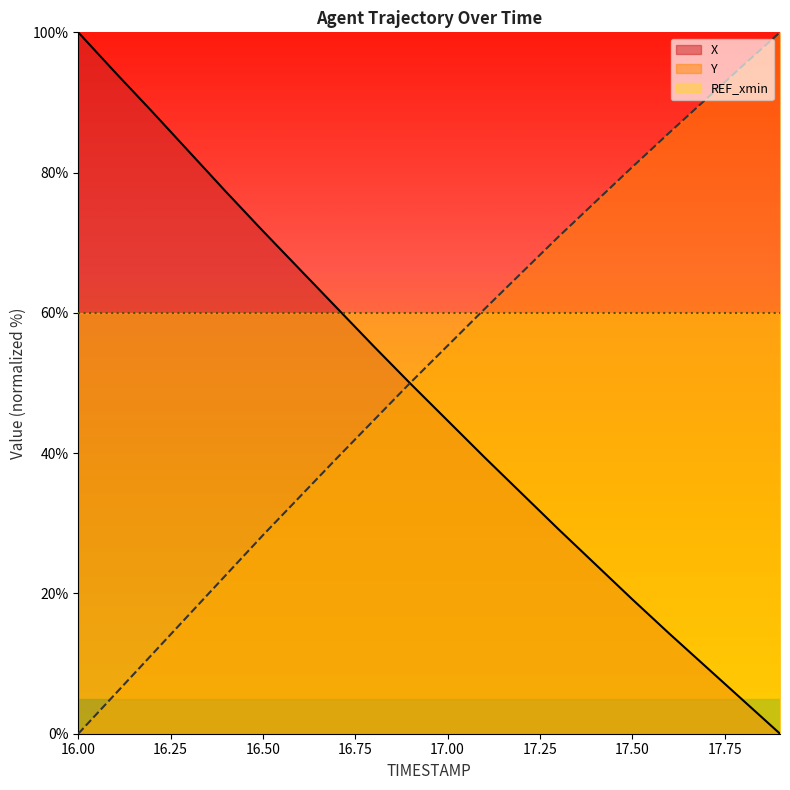

What is the value of the X point at the 12th from the left?

39.4